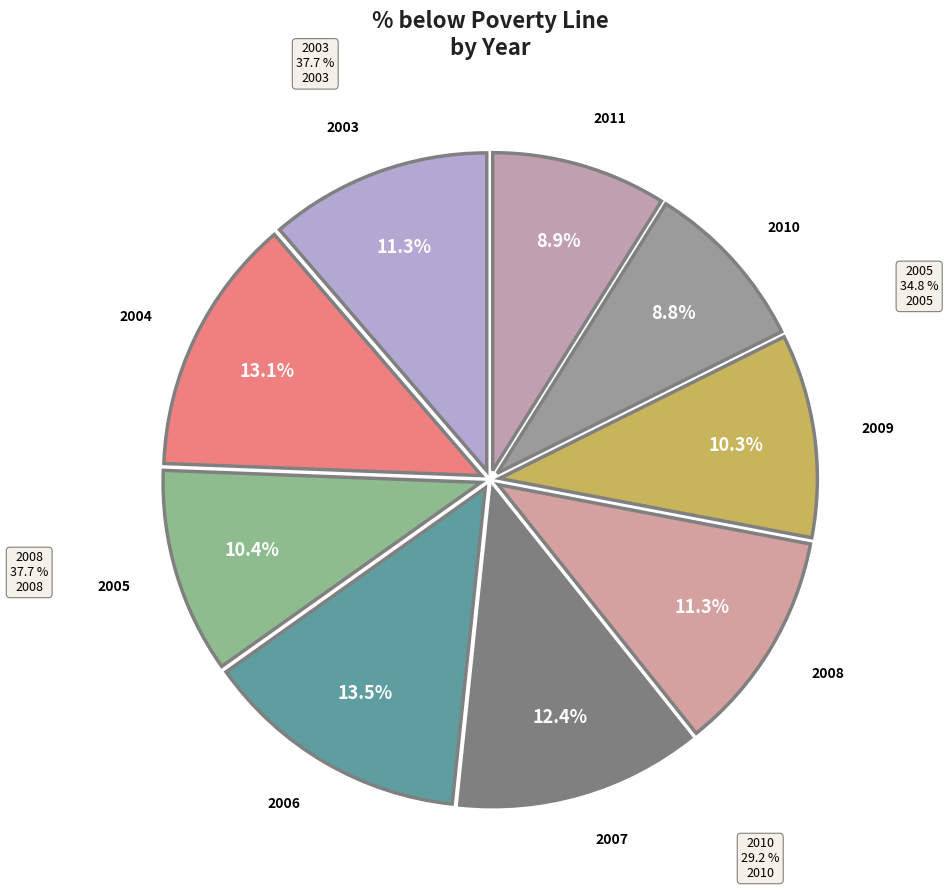

Count the number of slices in the pie.

9